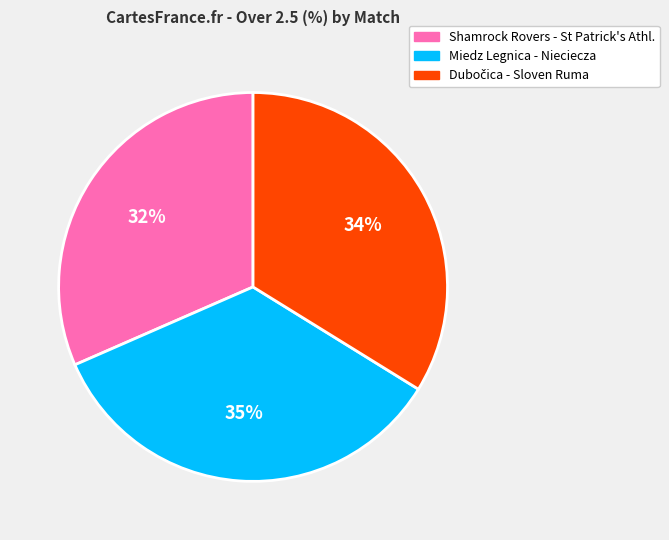

How many slices are in this pie chart?

3